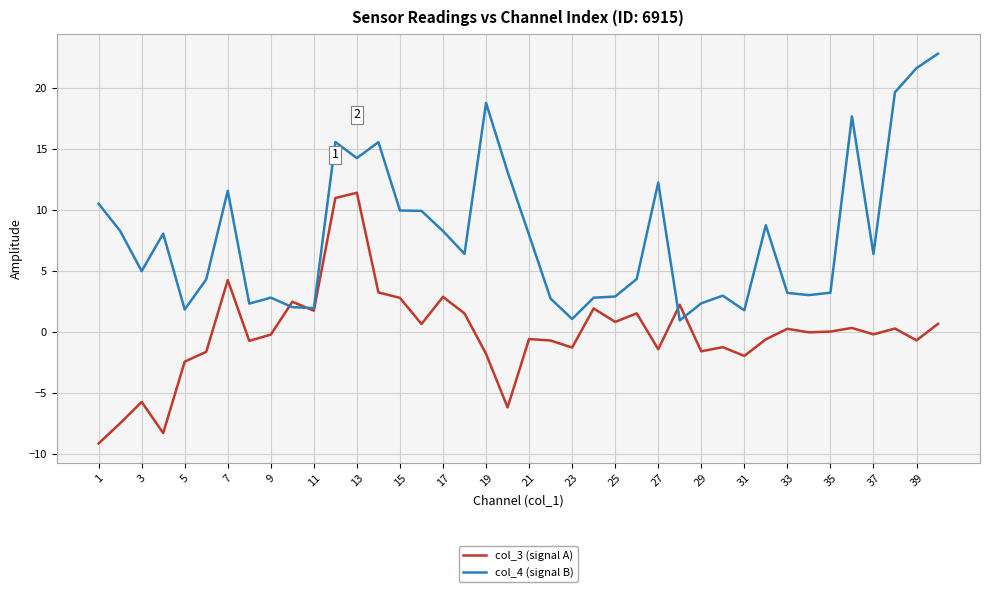

What is the lowest value of the col_4 (signal B) series?

1.0